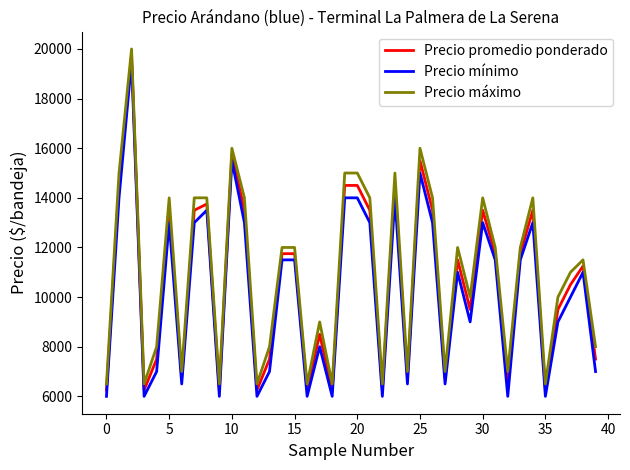

True or false: Precio máximo and Precio mínimo cross at least once.

False